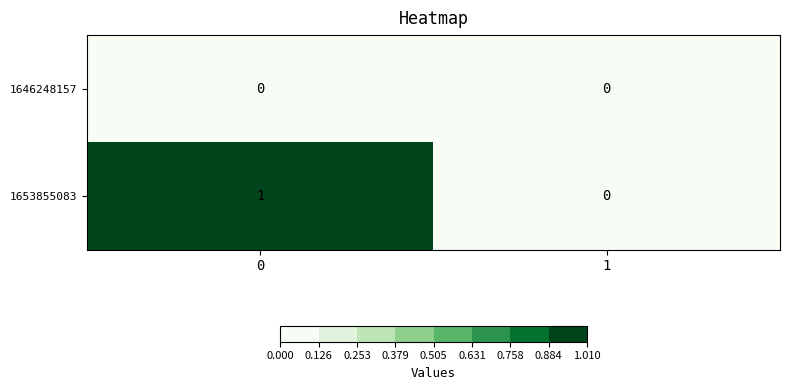

Which series has the largest total across all categories?

1653855083